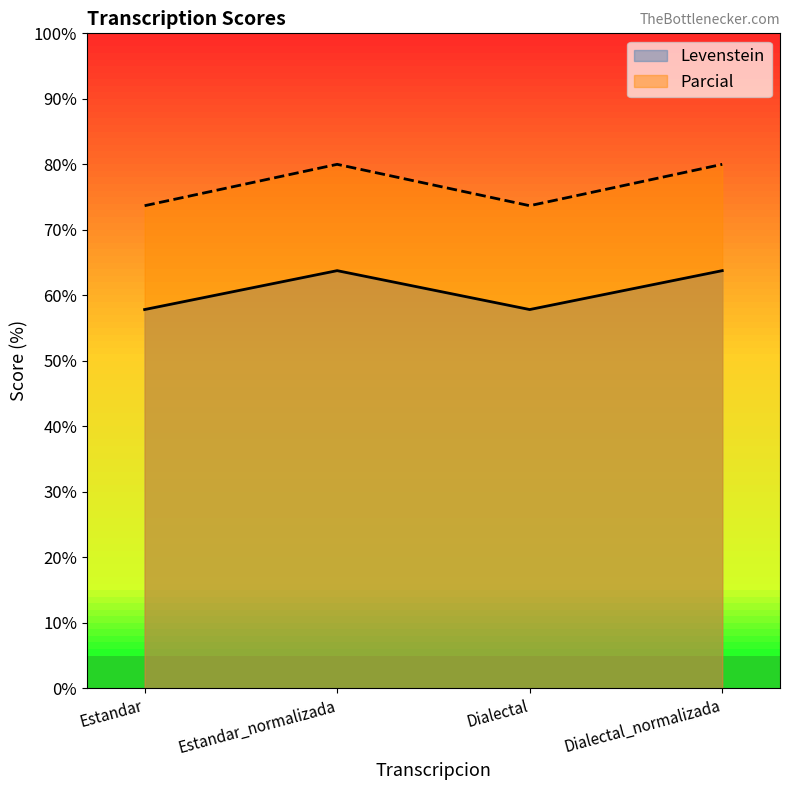

How many distinct data groups are displayed?

2